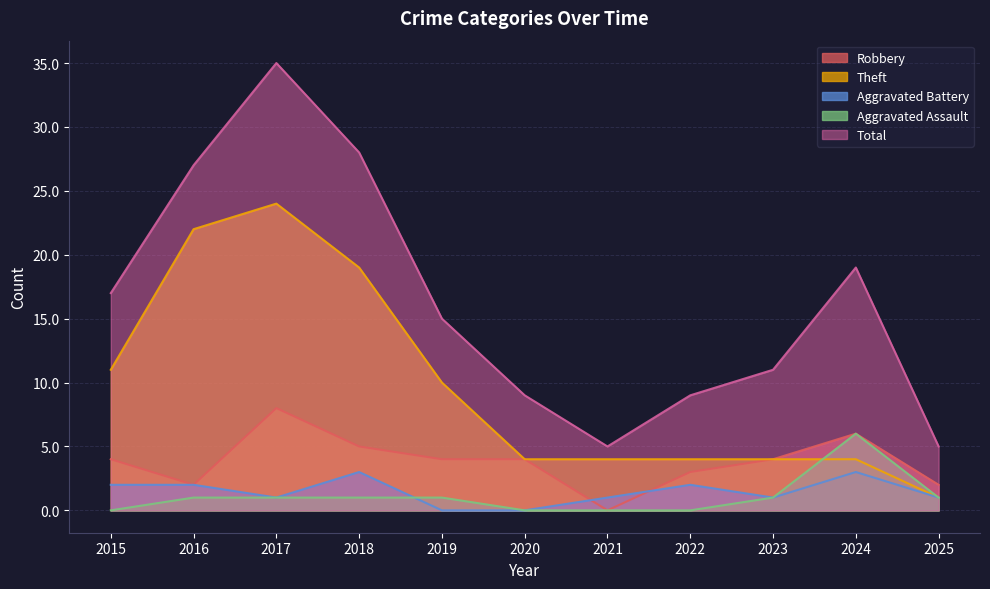

Does the chart display data point markers on the line(s)?

No